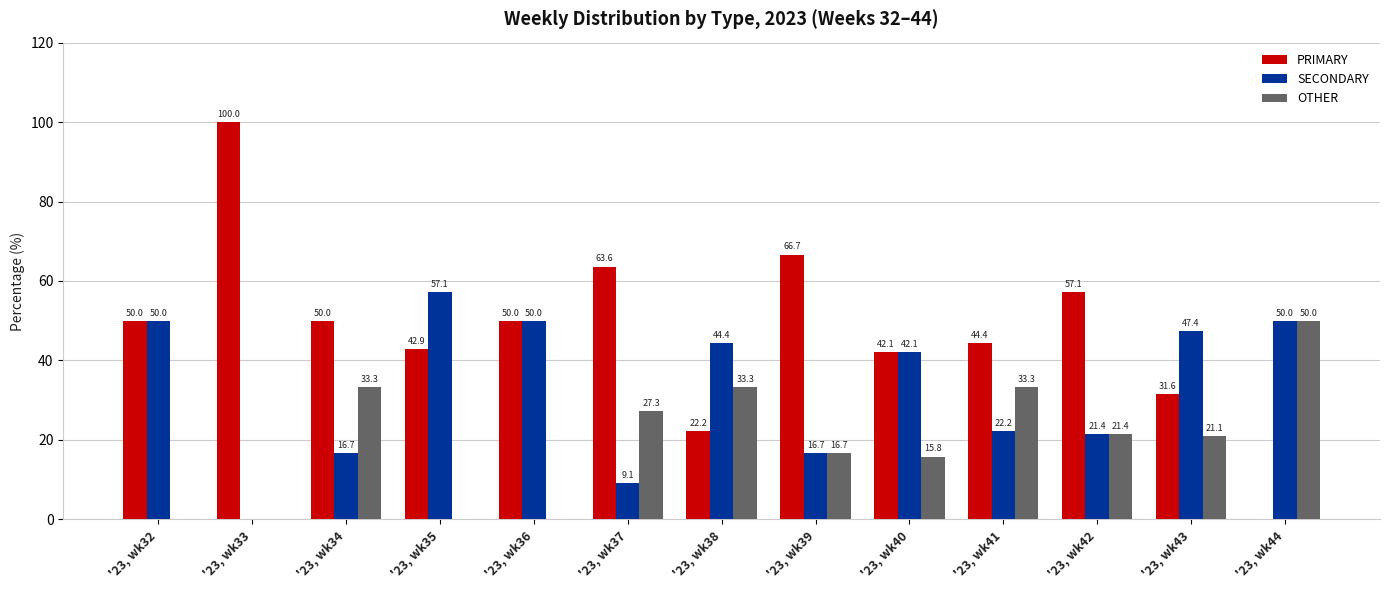

Is the value of OTHER at '23, wk38 greater than the value of SECONDARY at '23, wk35?

No